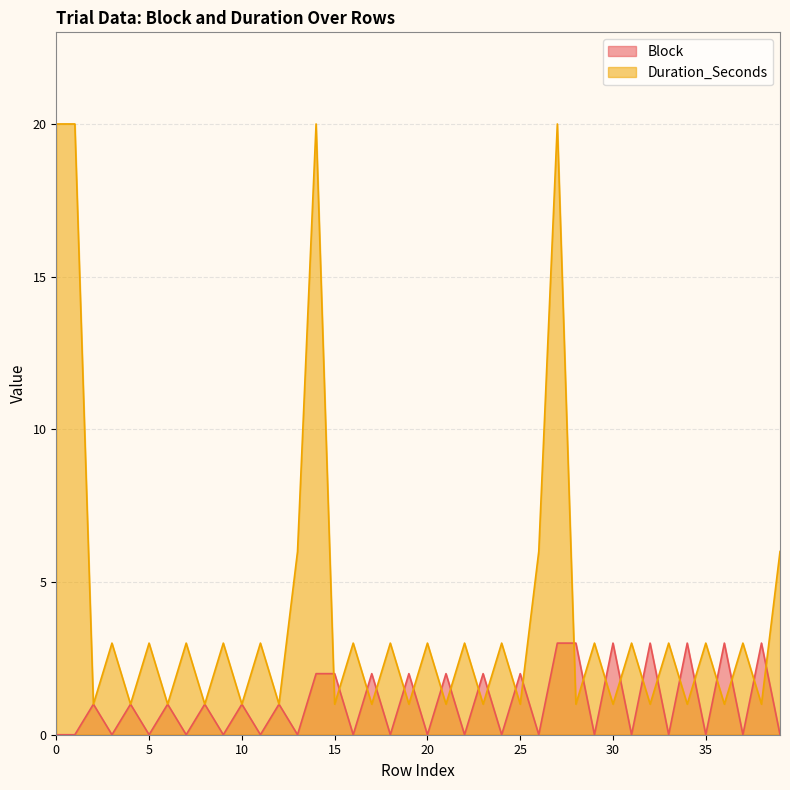

Reading left to right, what are all the values shown in this chart?

Block: 0=0	1=0	2=1	3=0	4=1	5=0	6=1	7=0	8=1	9=0	10=1	11=0	12=1	13=0	14=2	15=2	16=0	17=2	18=0	19=2	20=0	21=2	22=0	23=2	24=0	25=2	26=0	27=3	28=3	29=0	30=3	31=0	32=3	33=0	34=3	35=0	36=3	37=0	38=3	39=0
Duration_Seconds: 0=20	1=20	2=1	3=3	4=1	5=3	6=1	7=3	8=1	9=3	10=1	11=3	12=1	13=6	14=20	15=1	16=3	17=1	18=3	19=1	20=3	21=1	22=3	23=1	24=3	25=1	26=6	27=20	28=1	29=3	30=1	31=3	32=1	33=3	34=1	35=3	36=1	37=3	38=1	39=6